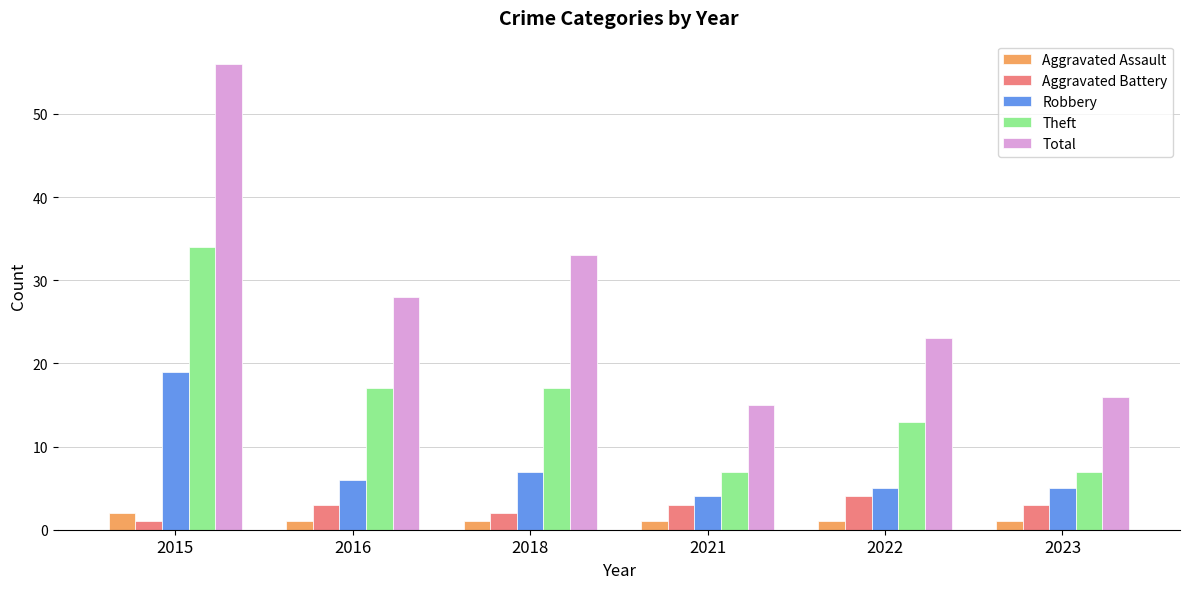

What is the average value of the Theft series?

16